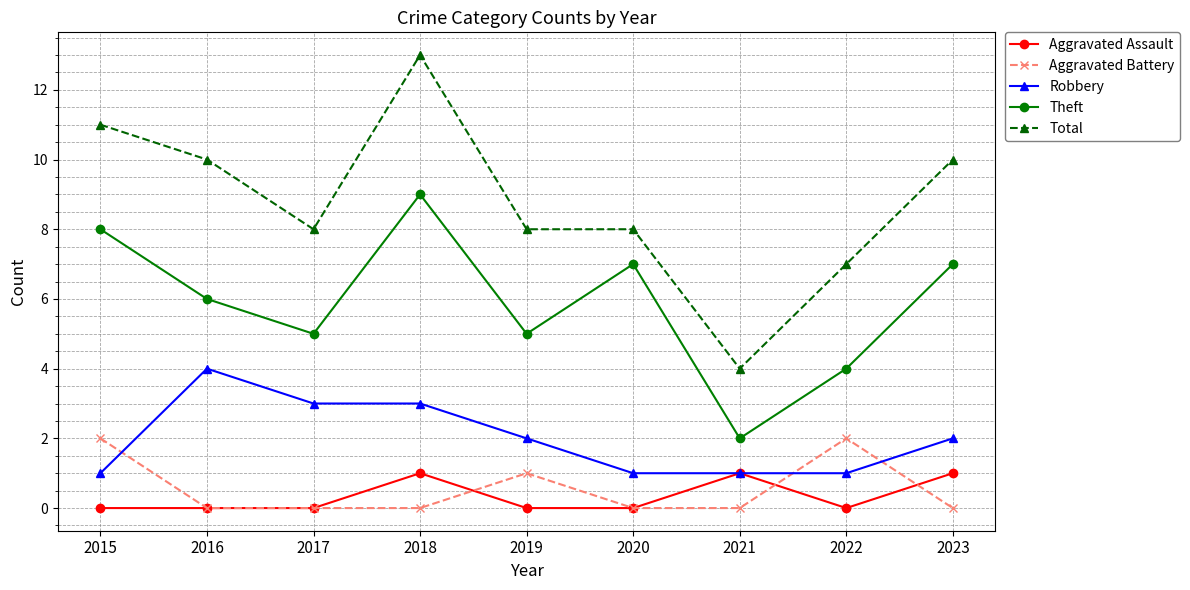

Reading left to right, list all the values displayed in this chart.

Aggravated Assault: 2015=0	2016=0	2017=0	2018=1	2019=0	2020=0	2021=1	2022=0	2023=1
Aggravated Battery: 2015=2	2016=0	2017=0	2018=0	2019=1	2020=0	2021=0	2022=2	2023=0
Robbery: 2015=1	2016=4	2017=3	2018=3	2019=2	2020=1	2021=1	2022=1	2023=2
Theft: 2015=8	2016=6	2017=5	2018=9	2019=5	2020=7	2021=2	2022=4	2023=7
Total: 2015=11	2016=10	2017=8	2018=13	2019=8	2020=8	2021=4	2022=7	2023=10